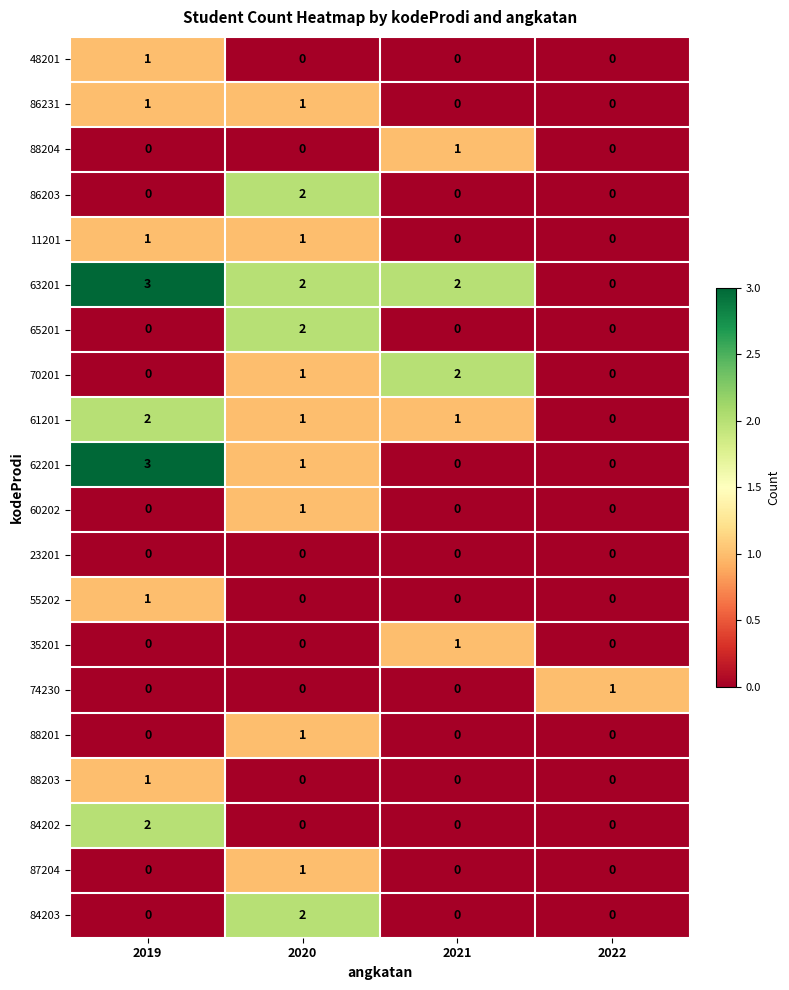

How many values in the 55202 series exceed 0?

1